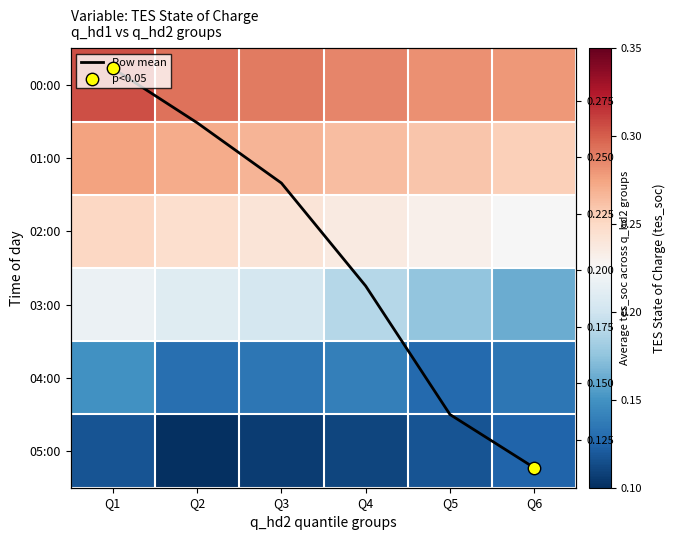

Count the 01:00 values in the range 0 to 1.

6